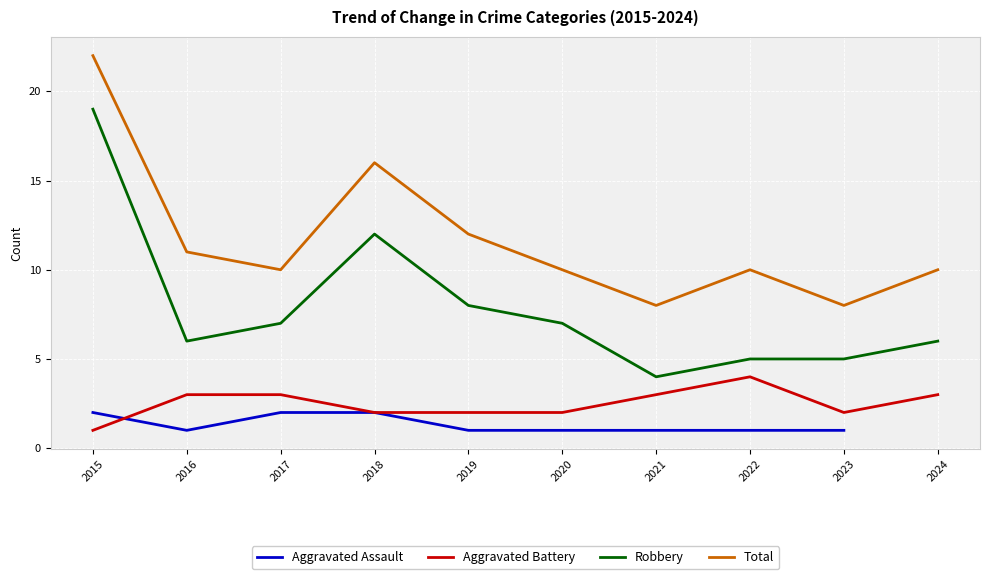

Is this an area chart (filled region under the line)?

No